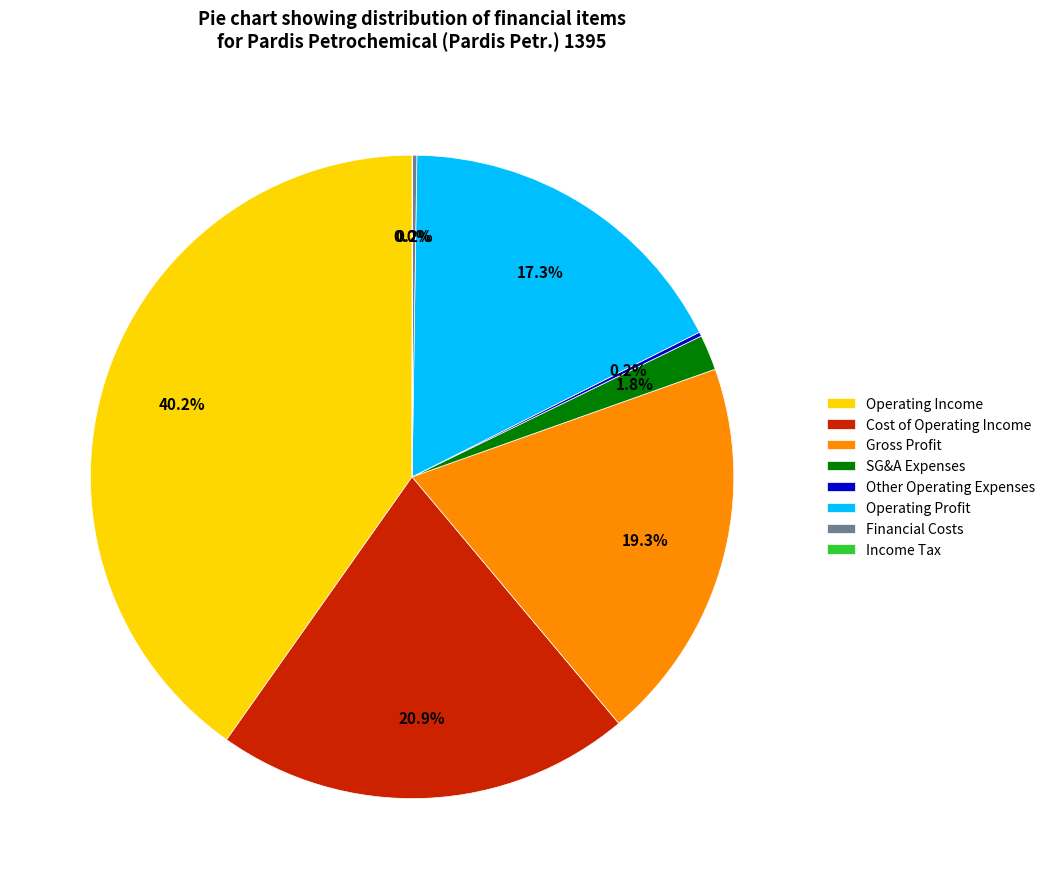

Which category has the biggest portion of the pie?

Operating Income